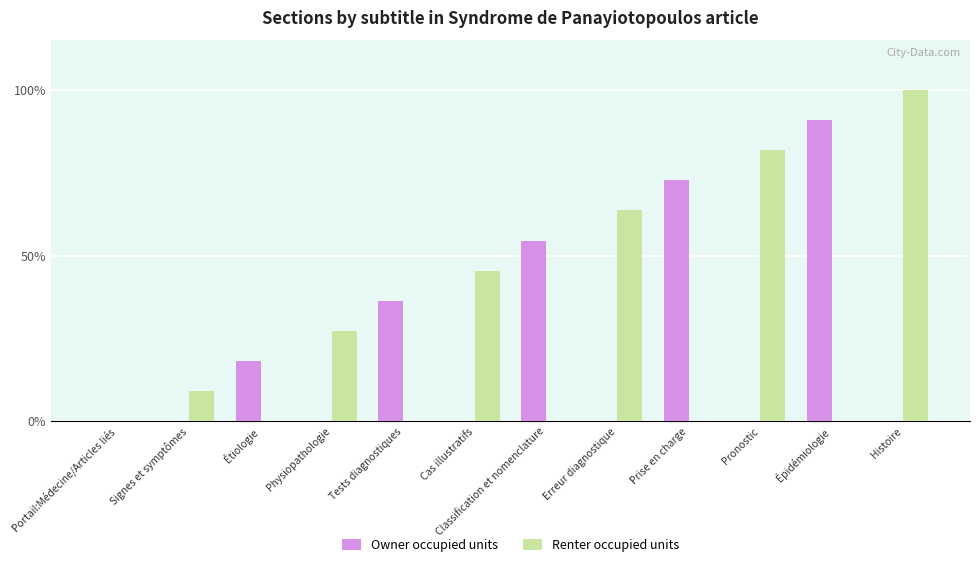

At which label is Renter occupied units closest to 50?

Cas illustratifs